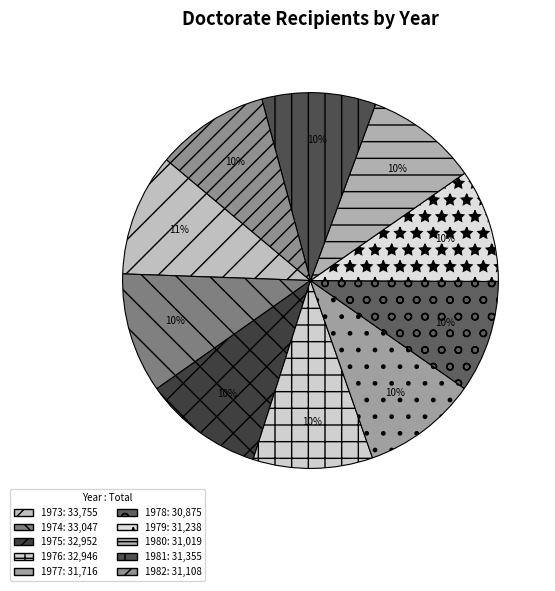

To the nearest percent, what is the average slice percentage?

10%